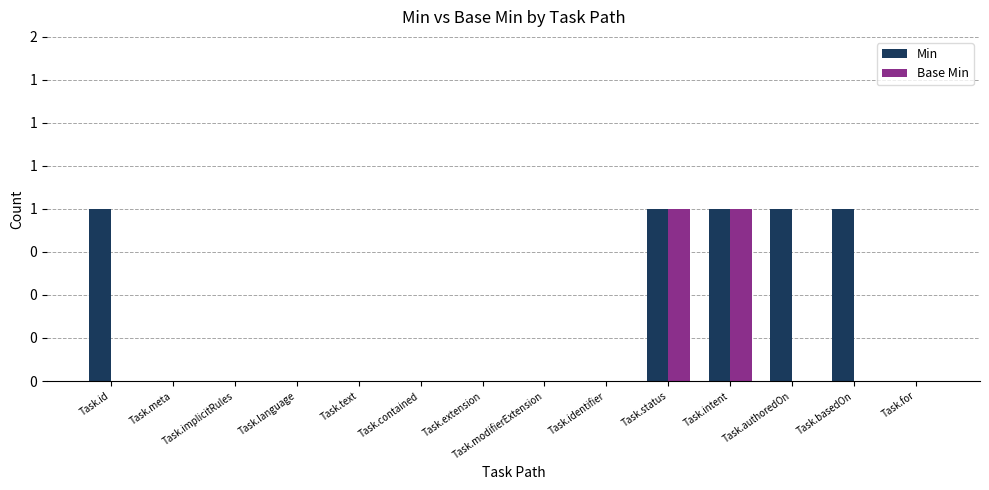

Which series has the largest total across all categories?

Min